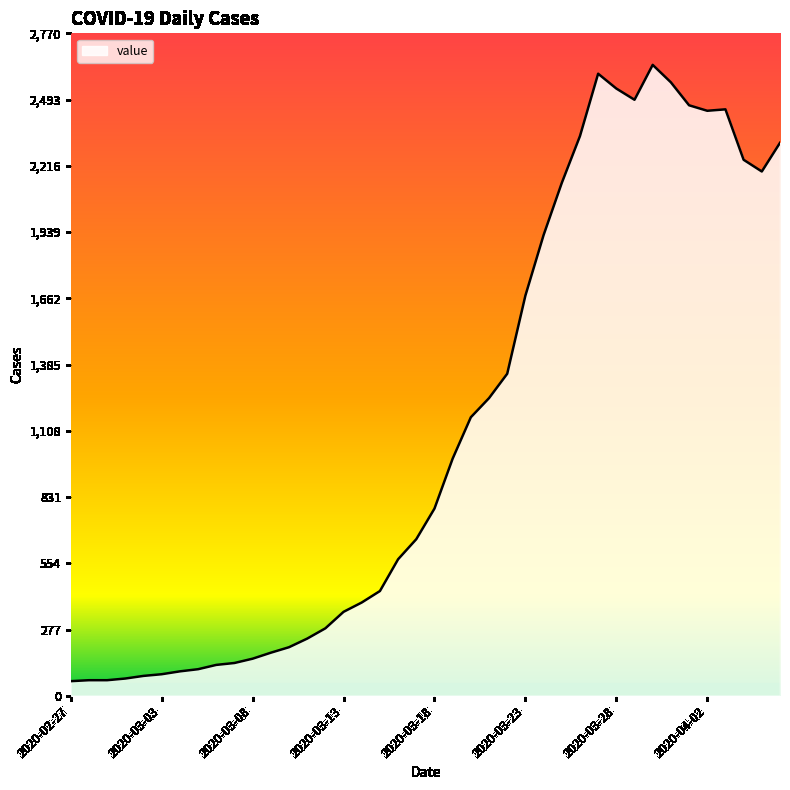

What is the minimum value shown in the chart?

61